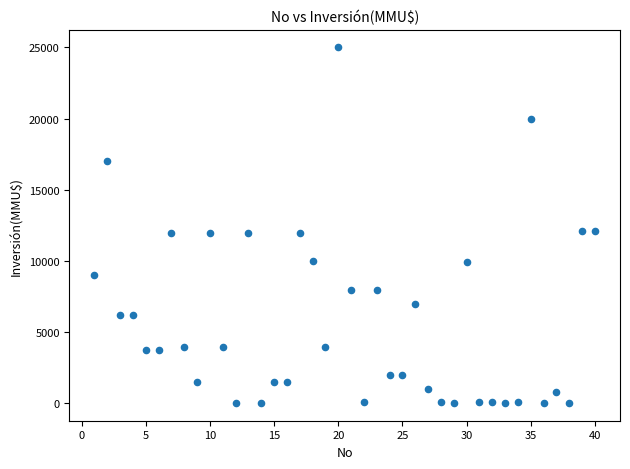

What is the range of X values (max minus min)?

39